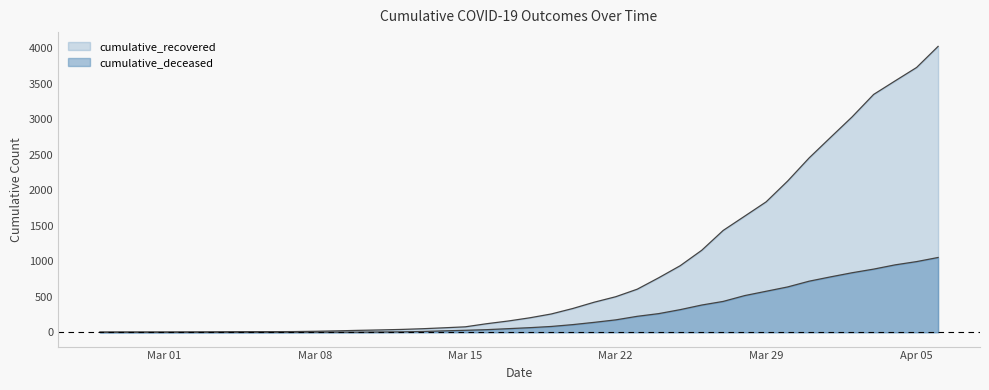

True or false: cumulative_deceased and cumulative_recovered intersect in this chart.

False